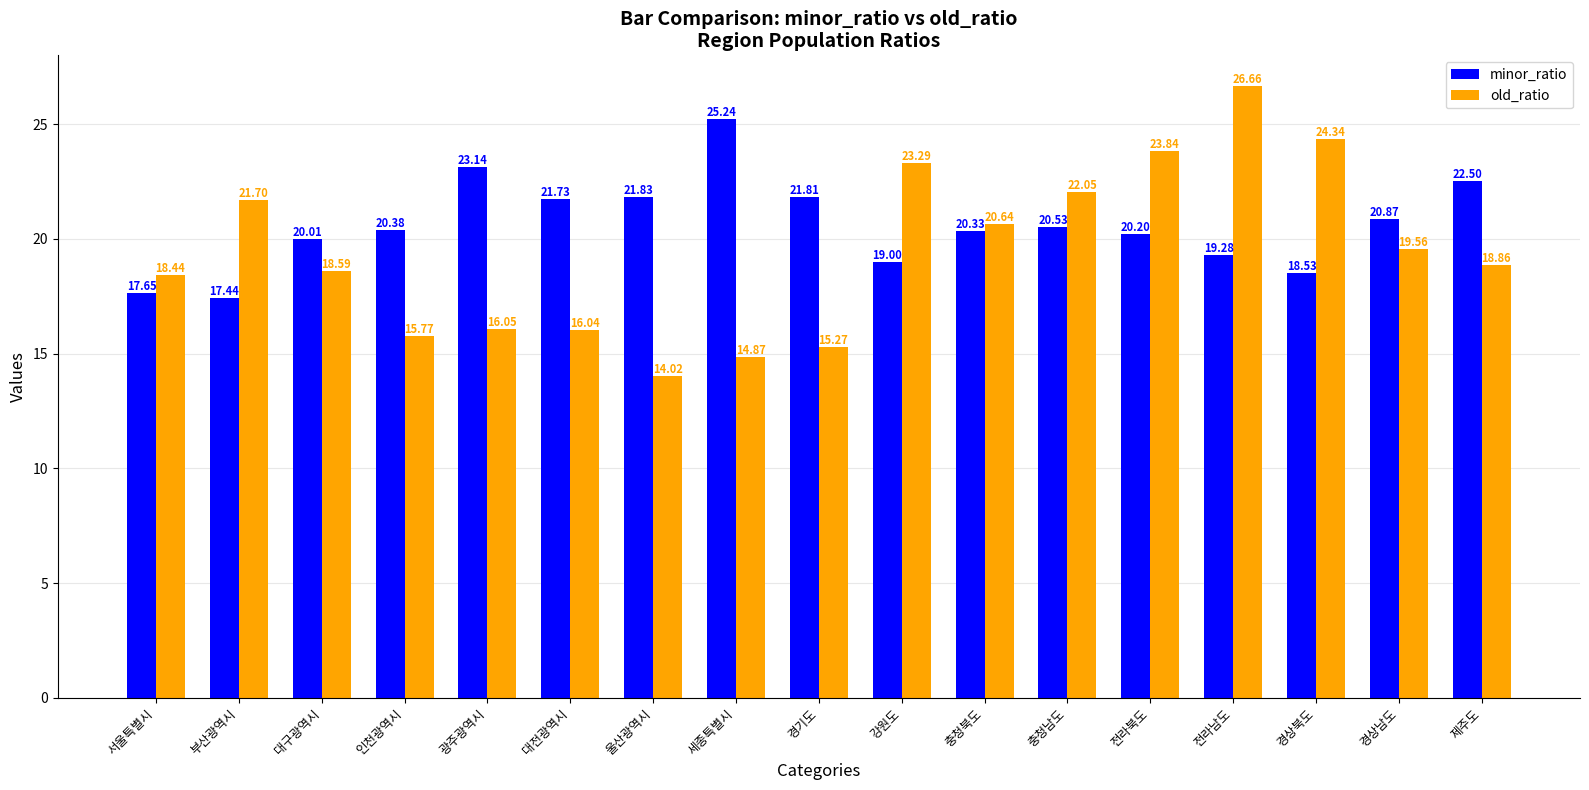

At which category is the sum across all series the highest?

전라남도